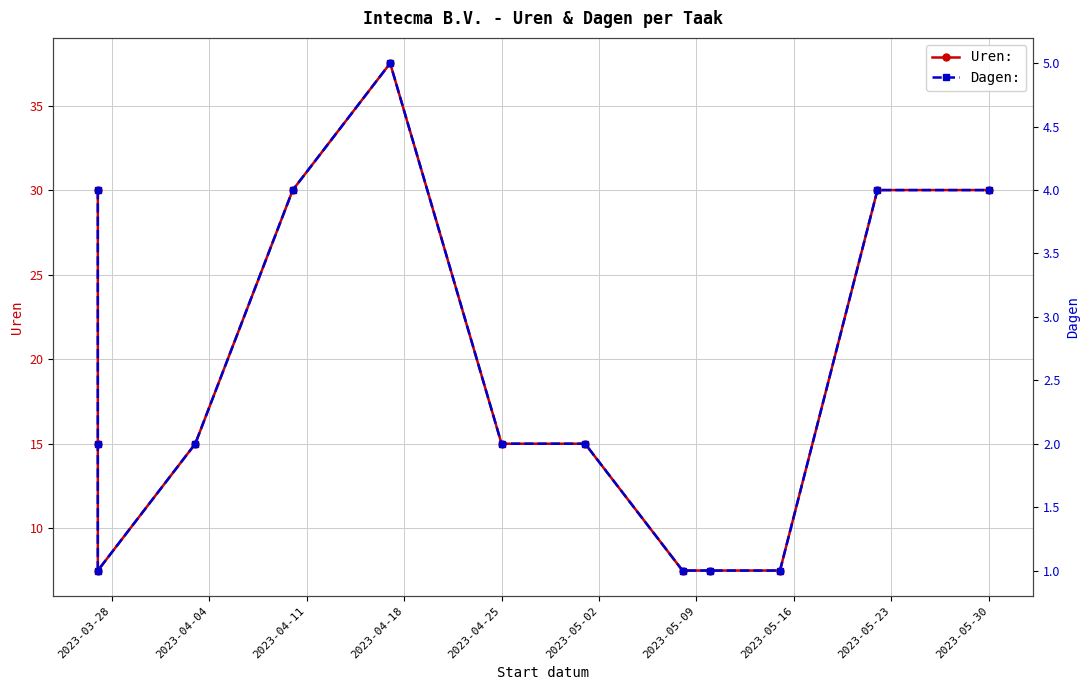

True or false: Uren: and Dagen: cross at least once.

False